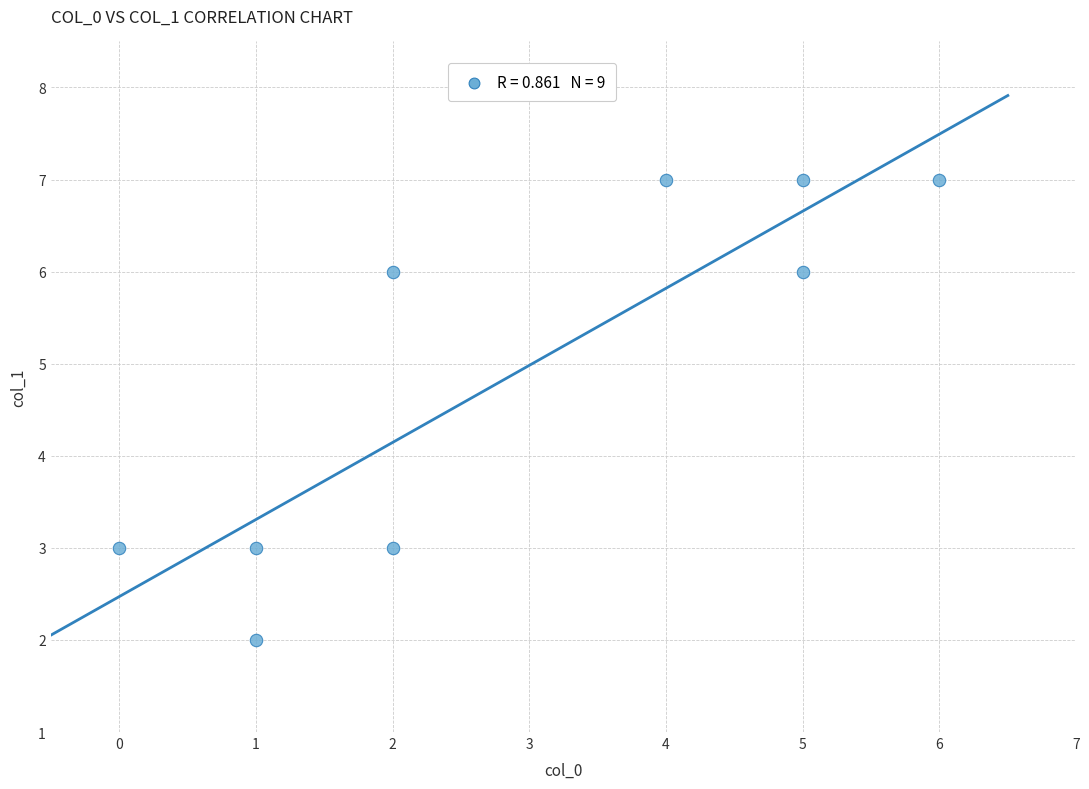

What is the range of X values (max minus min)?

6